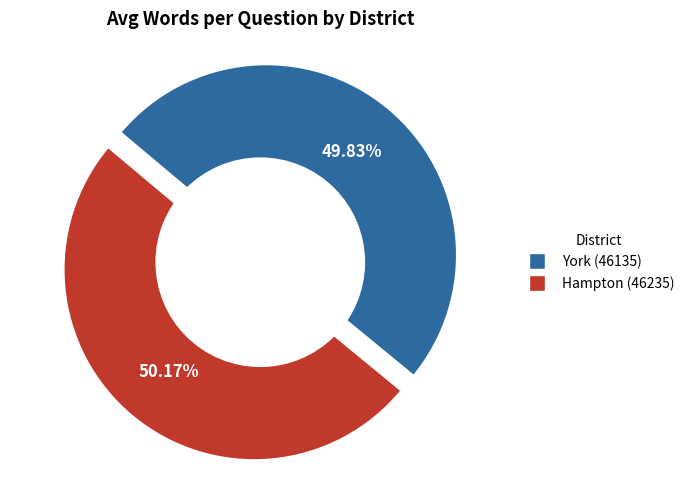

True or false: Hampton (46235) accounts for 40% of the total.

False